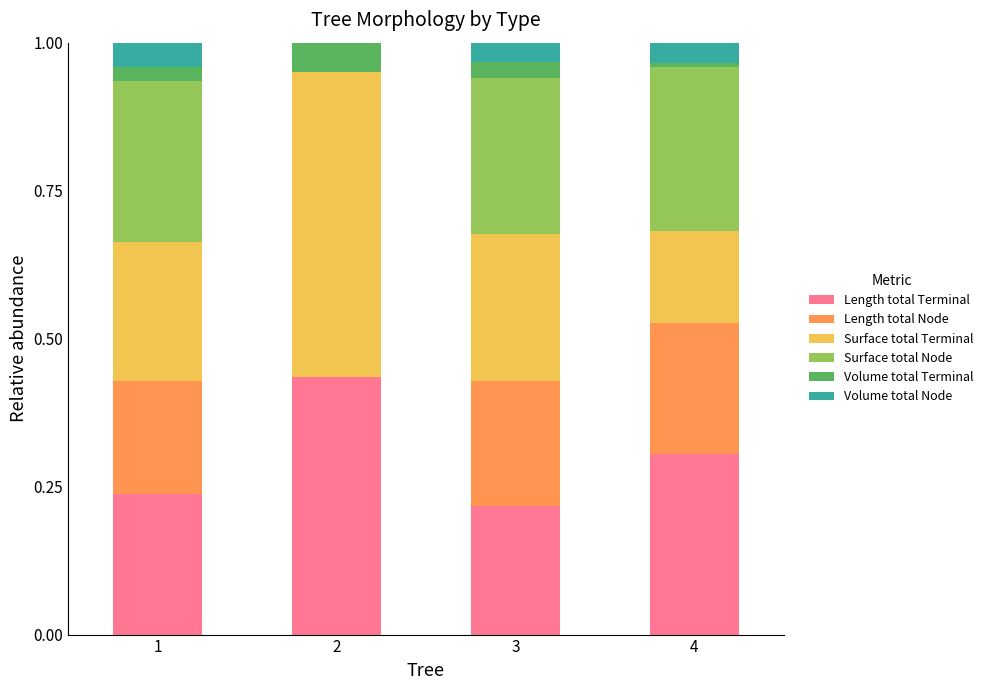

Is it true that Length total Terminal equals 0.2 at 3?

True